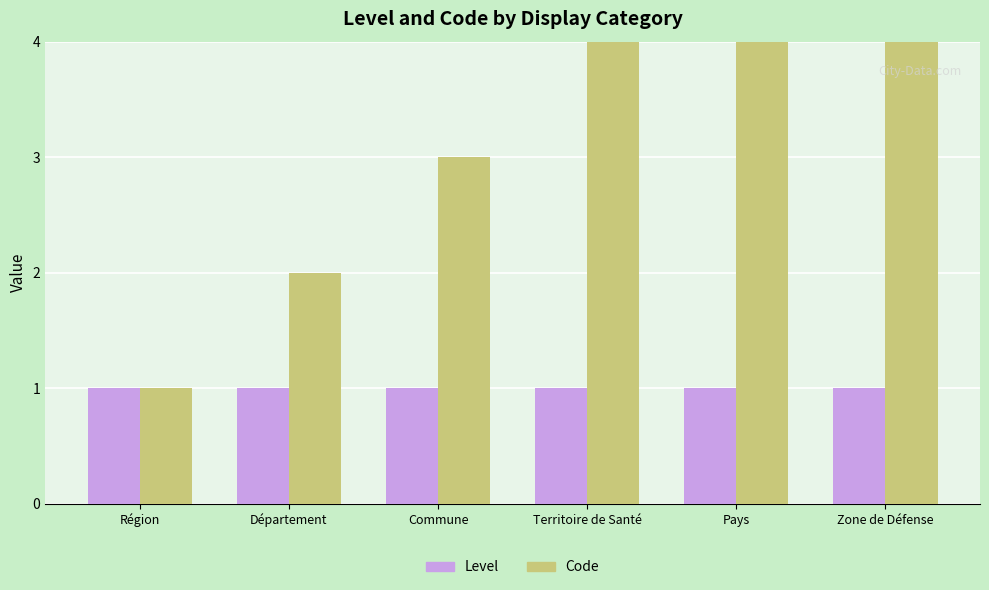

Rank the series at Territoire de Santé from highest to lowest value.

Code, Level